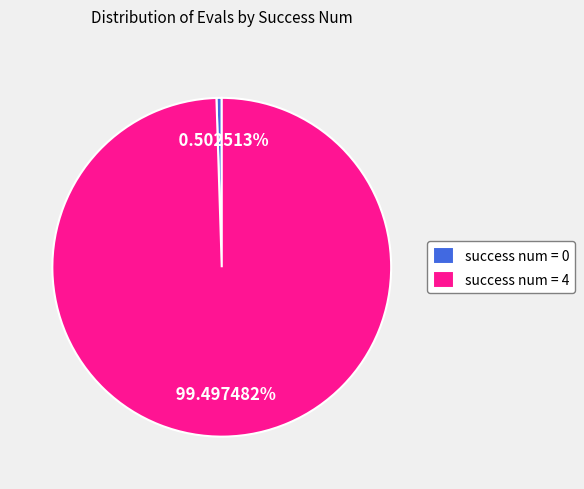

What is the total percentage of success num = 0 and success num = 4?

100.0%